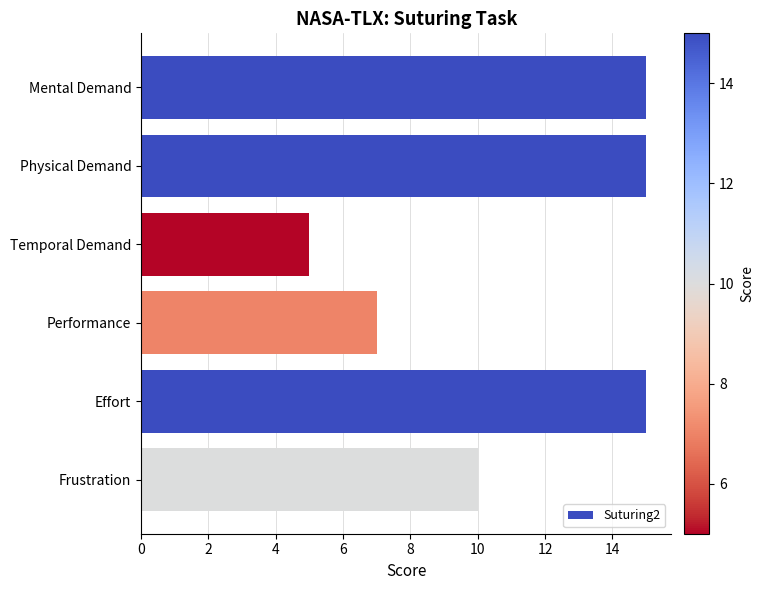

True or false: the data shows 15 at Physical Demand.

True